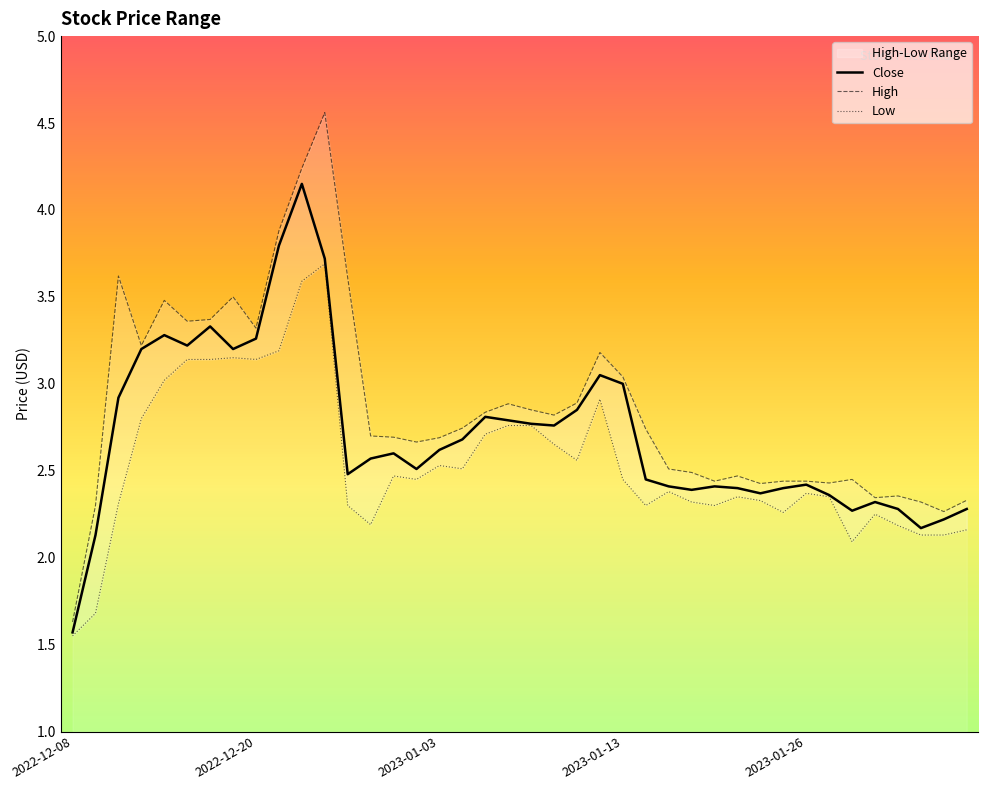

At which label does the data first exceed 2?

2022-12-09